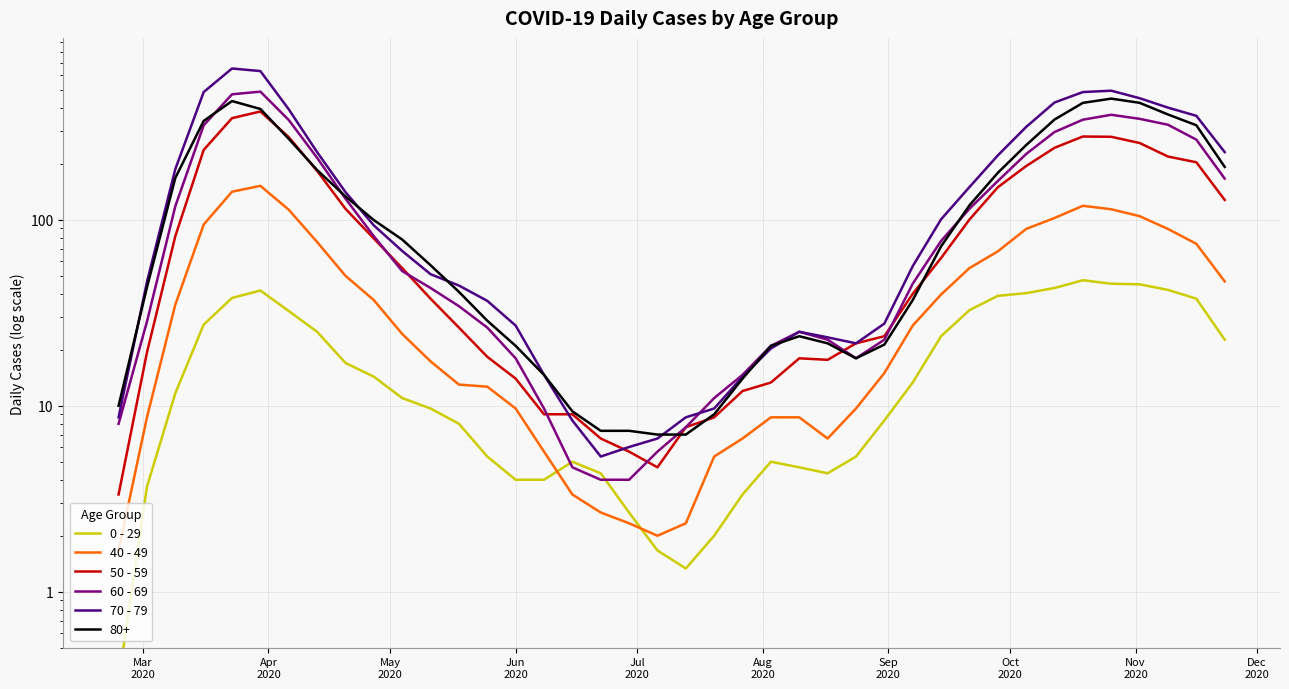

The 40 - 49 series shows 42.4 at Jun
2020. True or false?

False